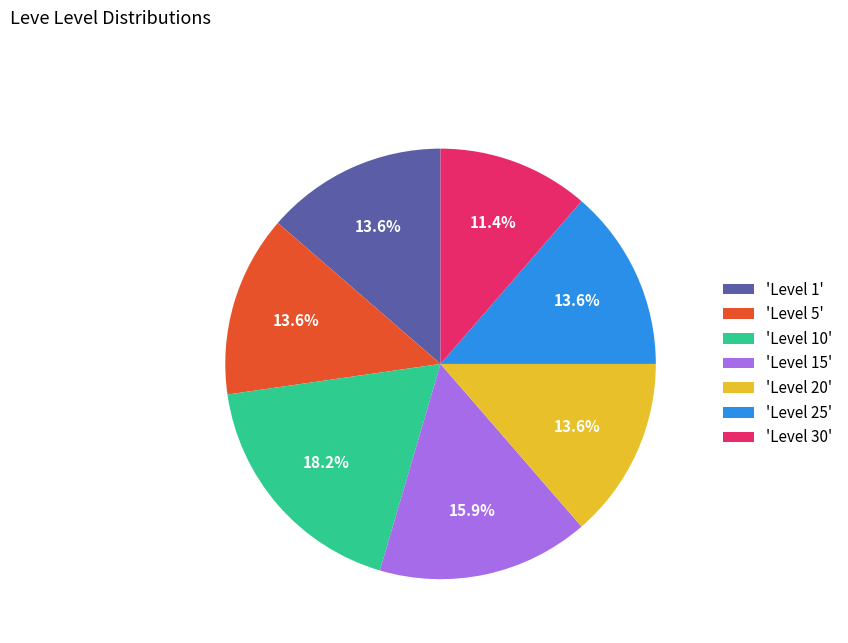

Count the number of slices in the pie.

7